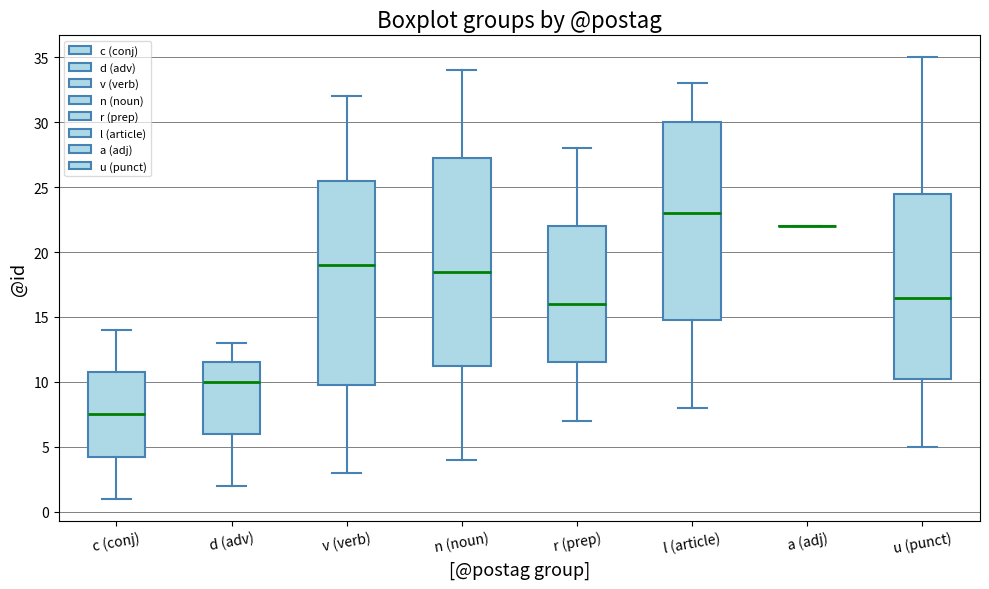

Where does the upper whisker of the box for d (adv) end on the y-axis? The values are not printed on the chart, so give them approximately, as read against the axis.

13.0